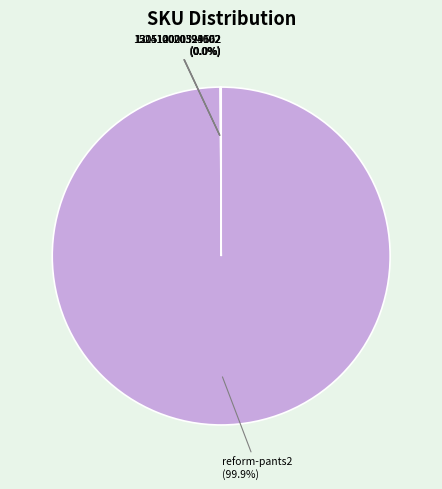

Which slice represents more than half of the pie?

reform-pants2